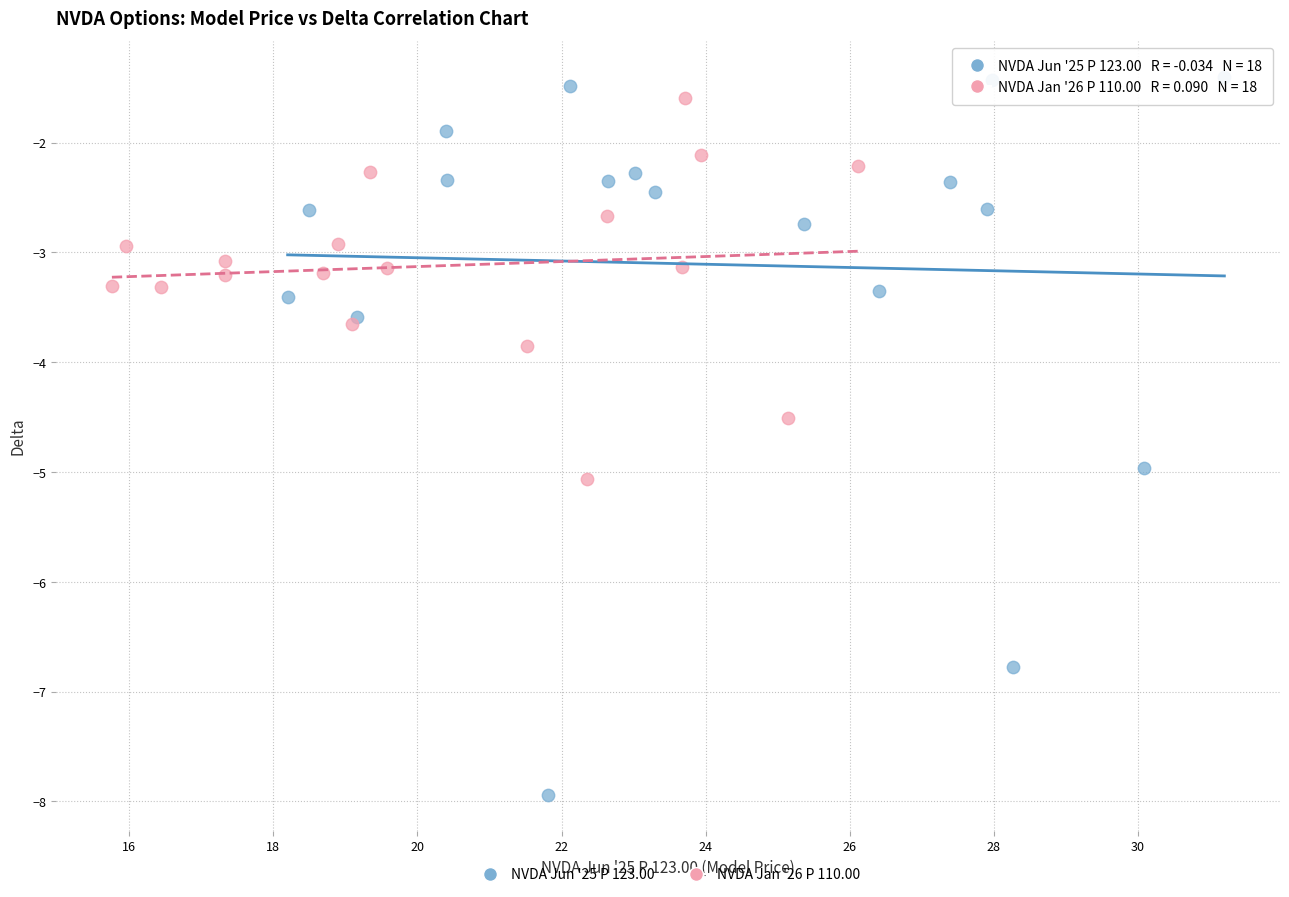

Which series has the widest spread of Y values?

NVDA Jun '25 P 123.00